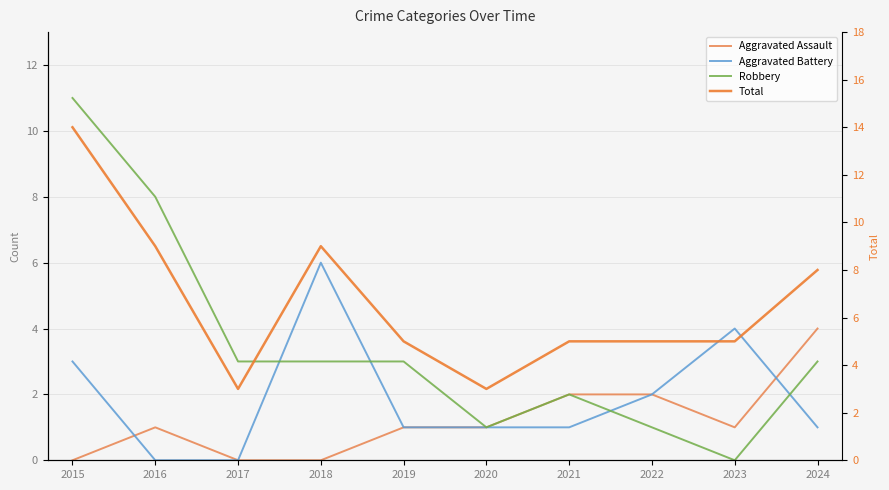

What is the total value across all series at 2018?

18